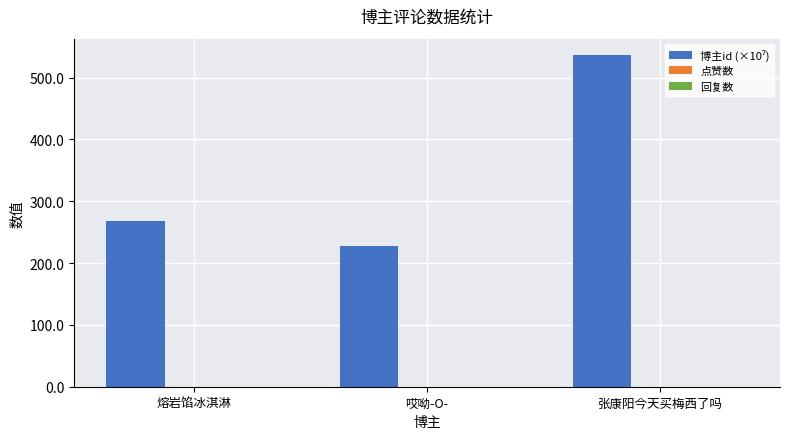

What is the average value?

343.9